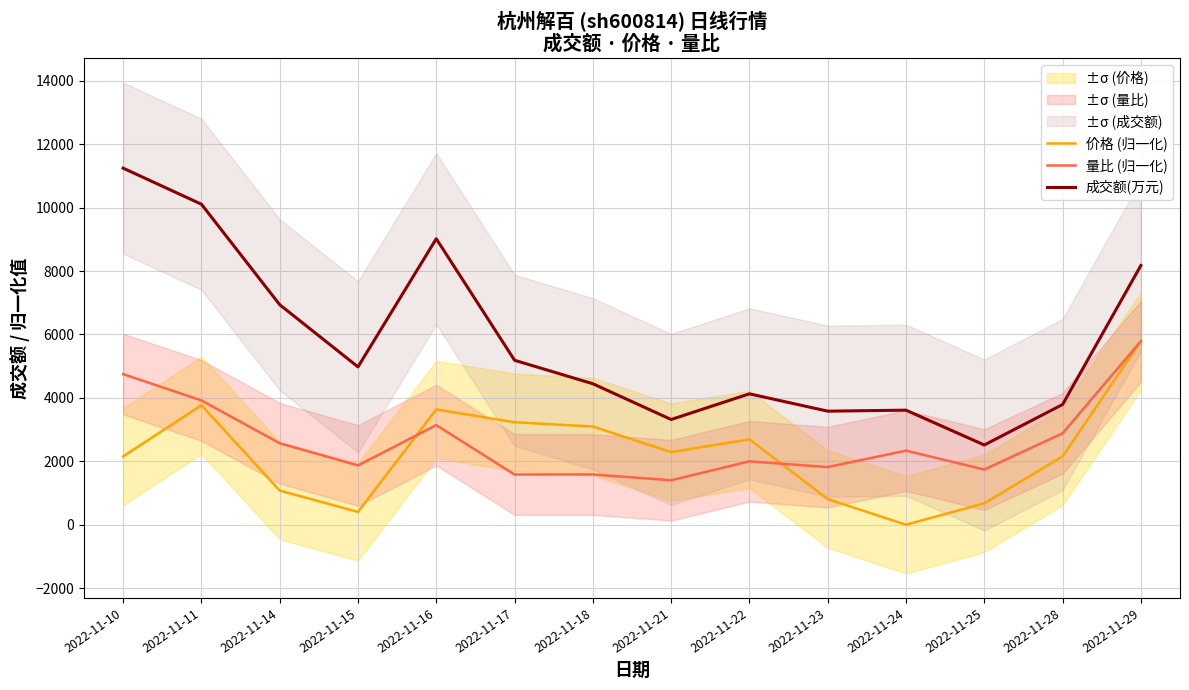

At which label does 价格 (归一化) reach its peak?

2022-11-29